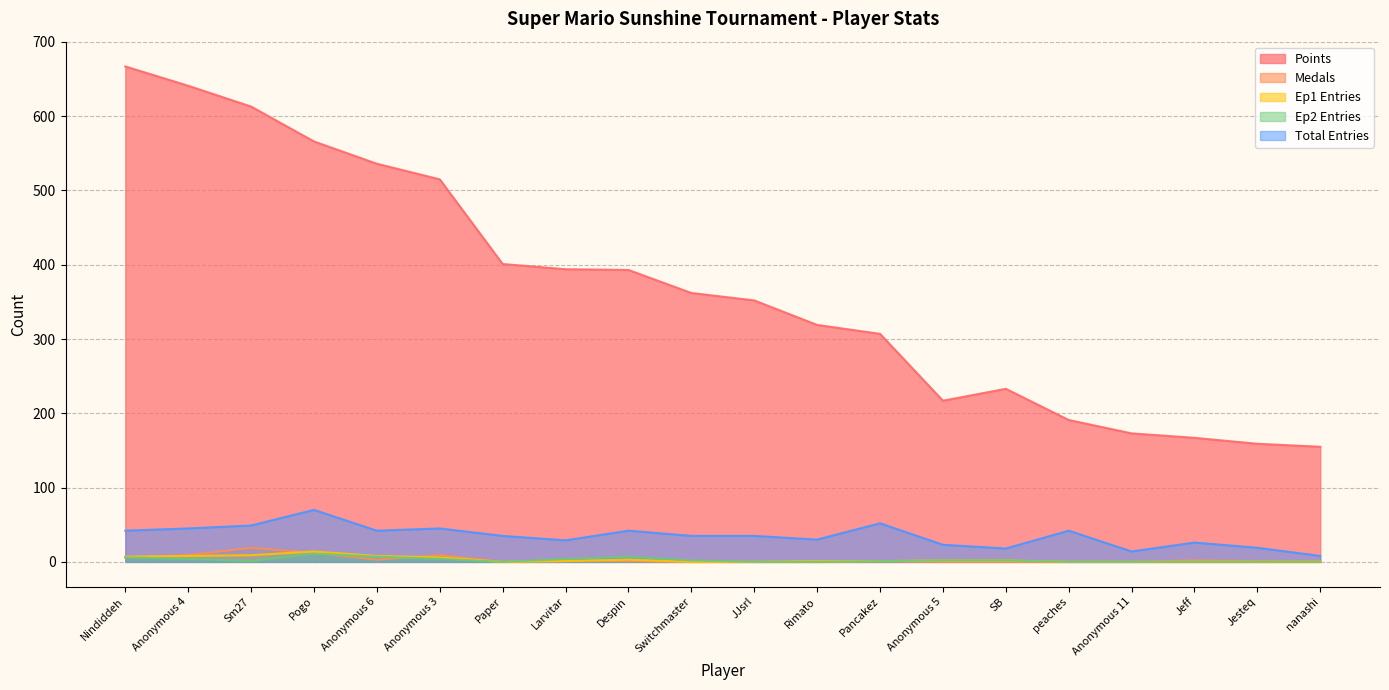

True or false: Ep1 Entries and Ep2 Entries intersect in this chart.

False